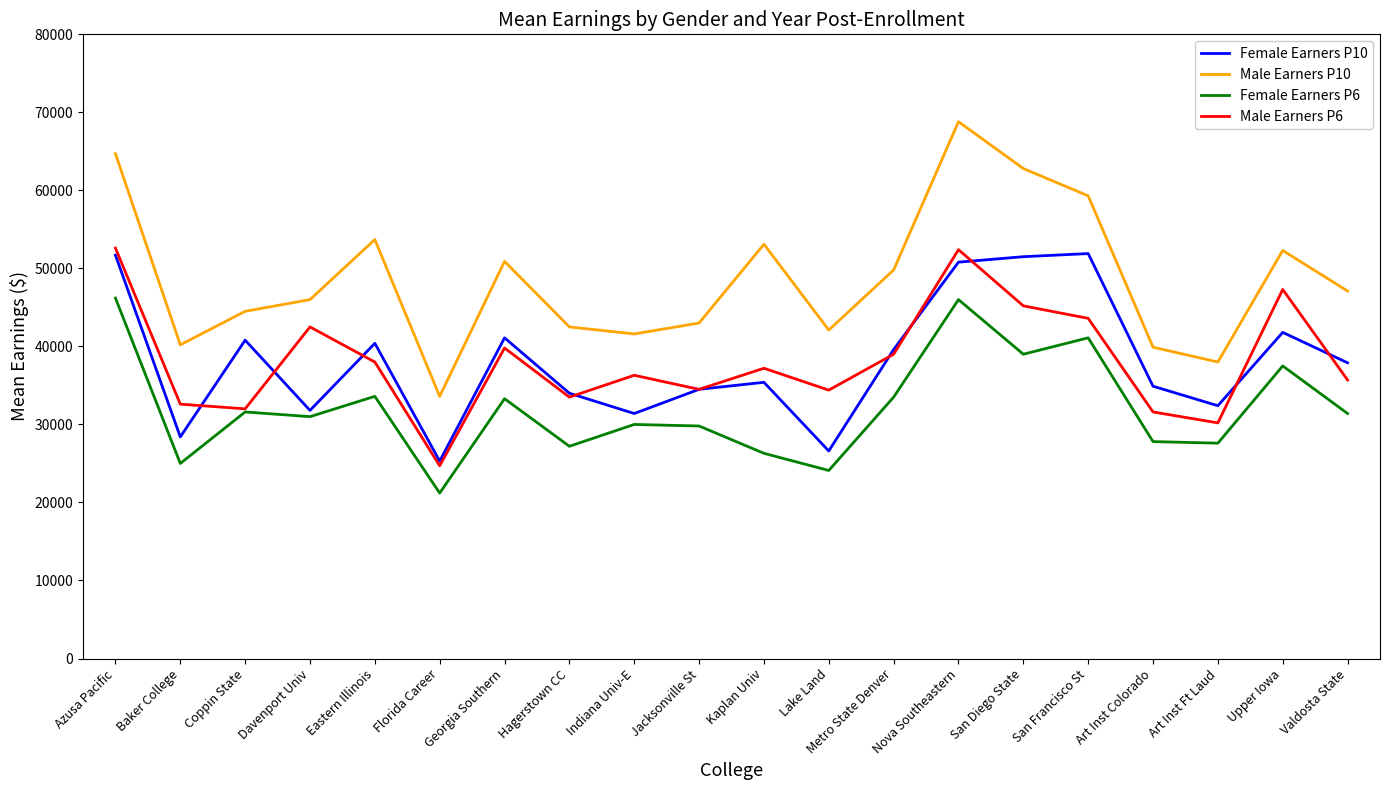

True or false: Male Earners P10 and Female Earners P6 intersect in this chart.

False